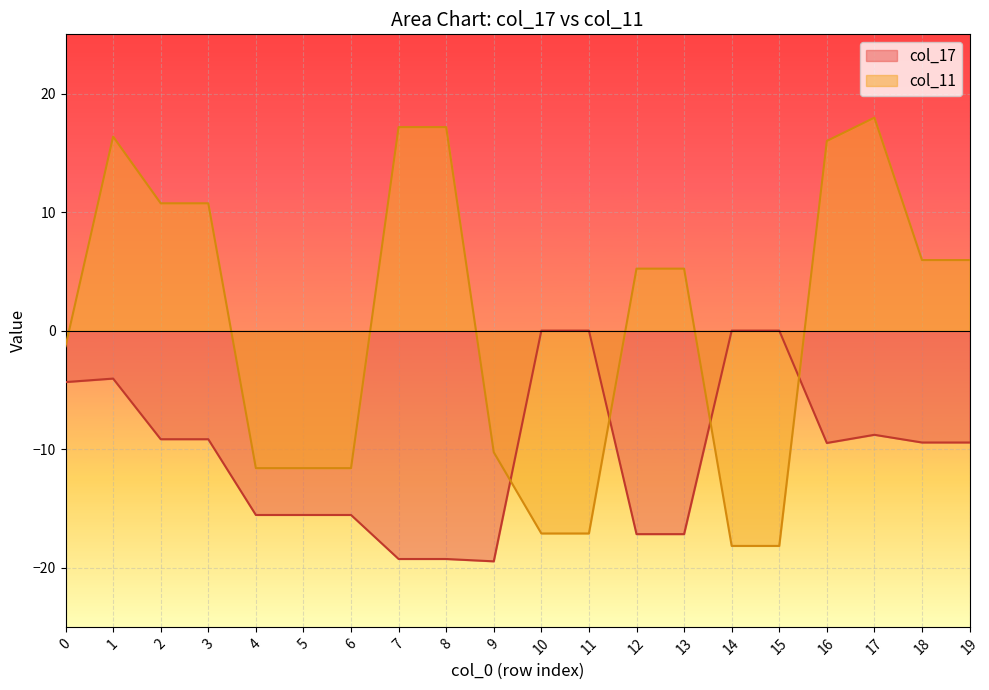

How many lines are shown in the chart?

2